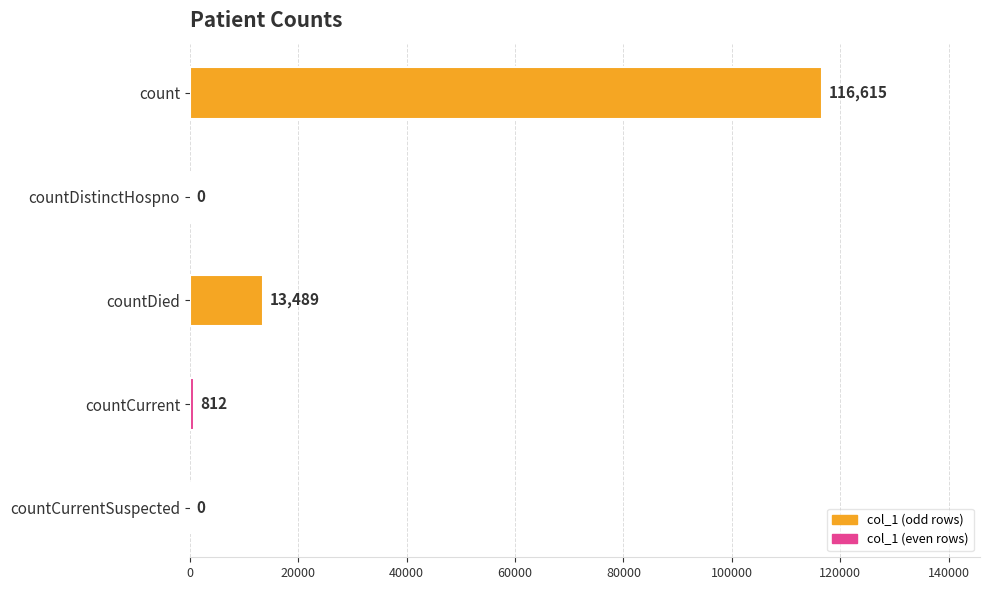

What is the sum of the values at countDistinctHospno and countCurrent?

812